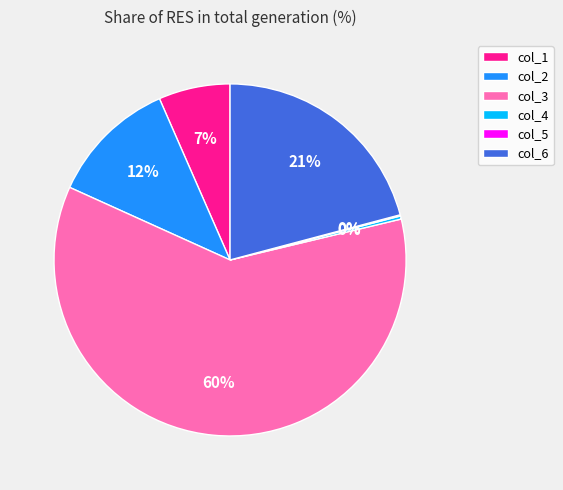

Is it true that col_3 is 68% of the pie?

False